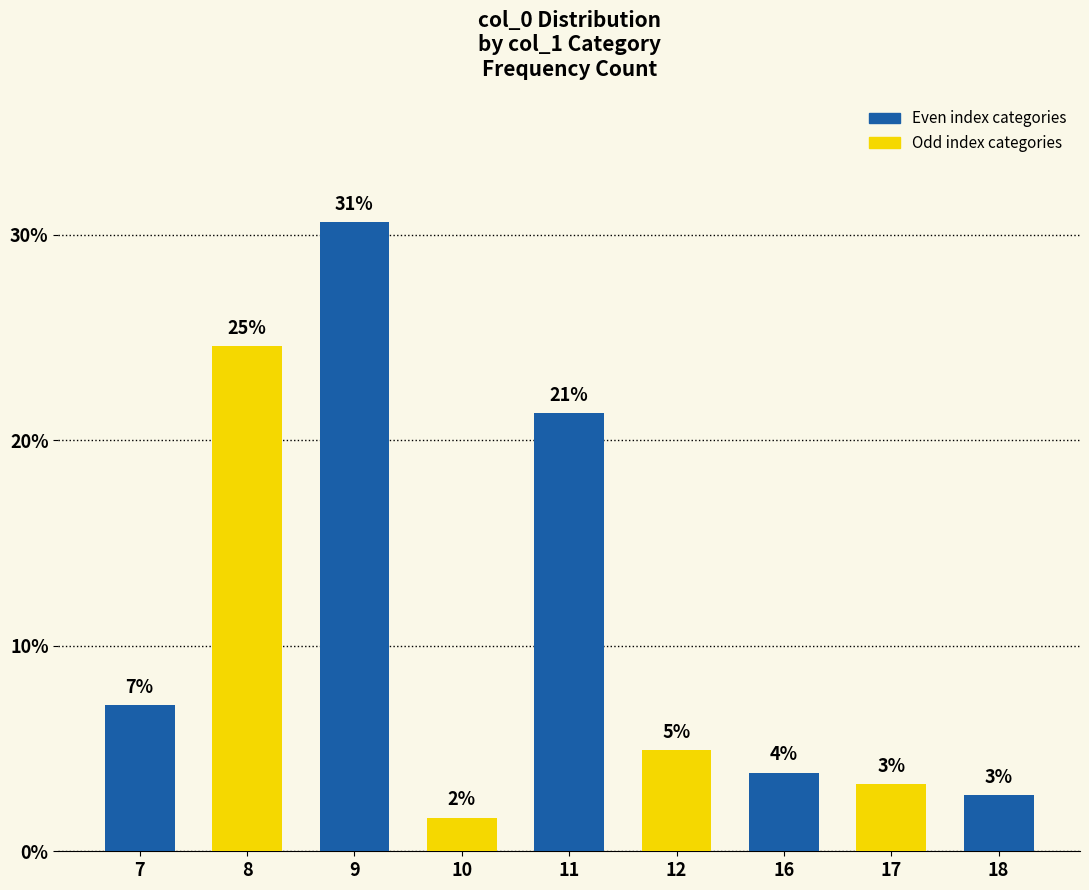

How many bars are there in total?

9